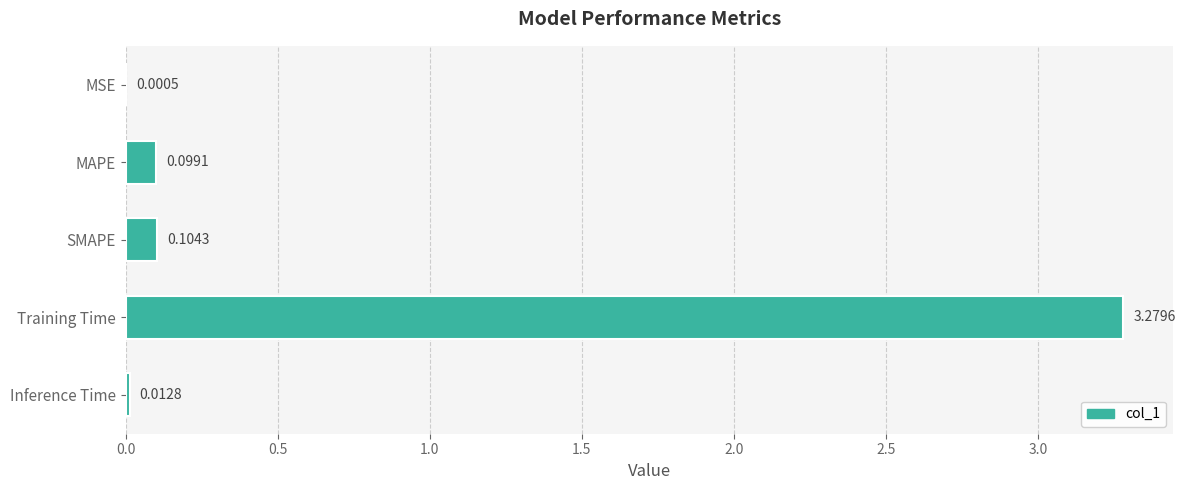

Between MAPE and Inference Time, which is larger?

MAPE